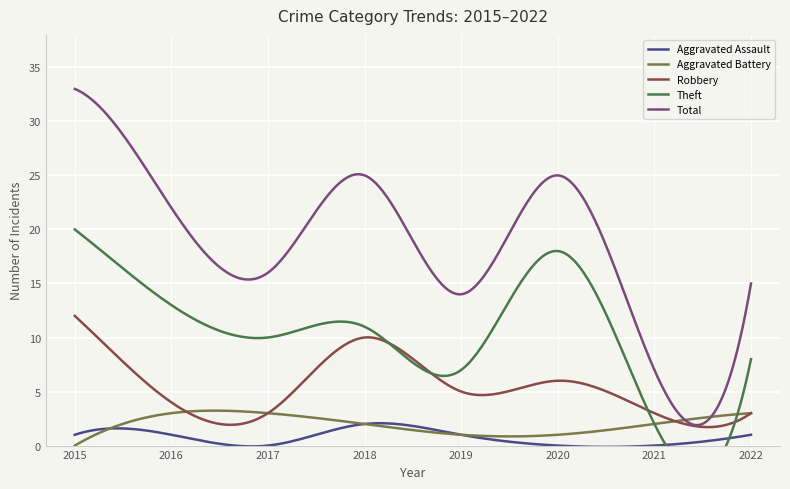

At 2015, list the series in order from smallest to largest.

Aggravated Battery, Aggravated Assault, Robbery, Theft, Total